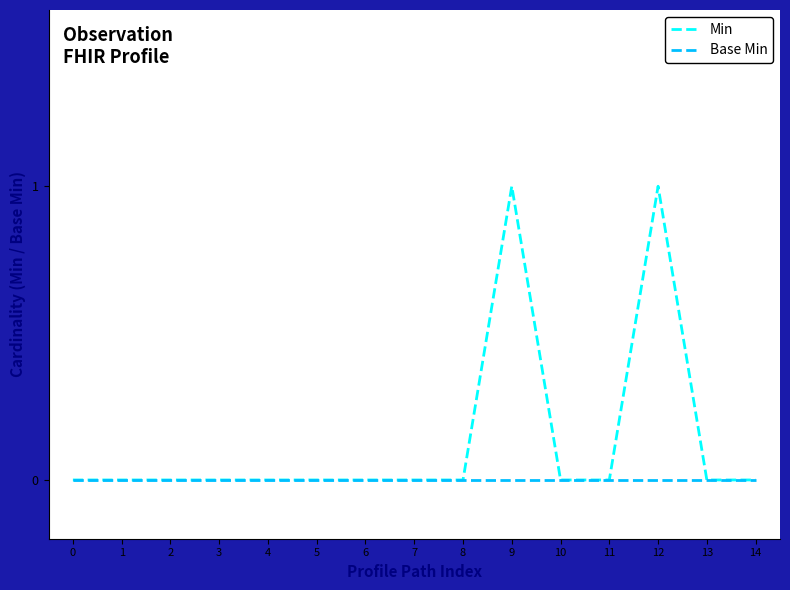

The value of Base Min at 1 is 0. True or false?

True